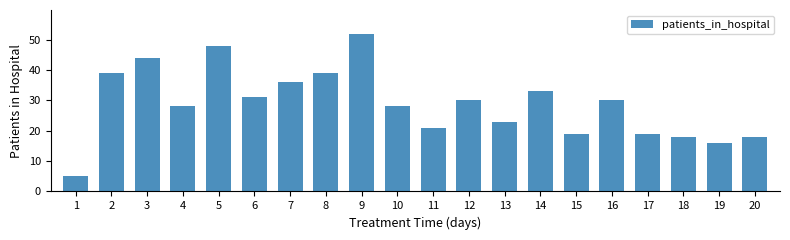

Reading left to right, list all the values displayed in this chart.

5	39	44	28	48	31	36	39	52	28	21	30	23	33	19	30	19	18	16	18